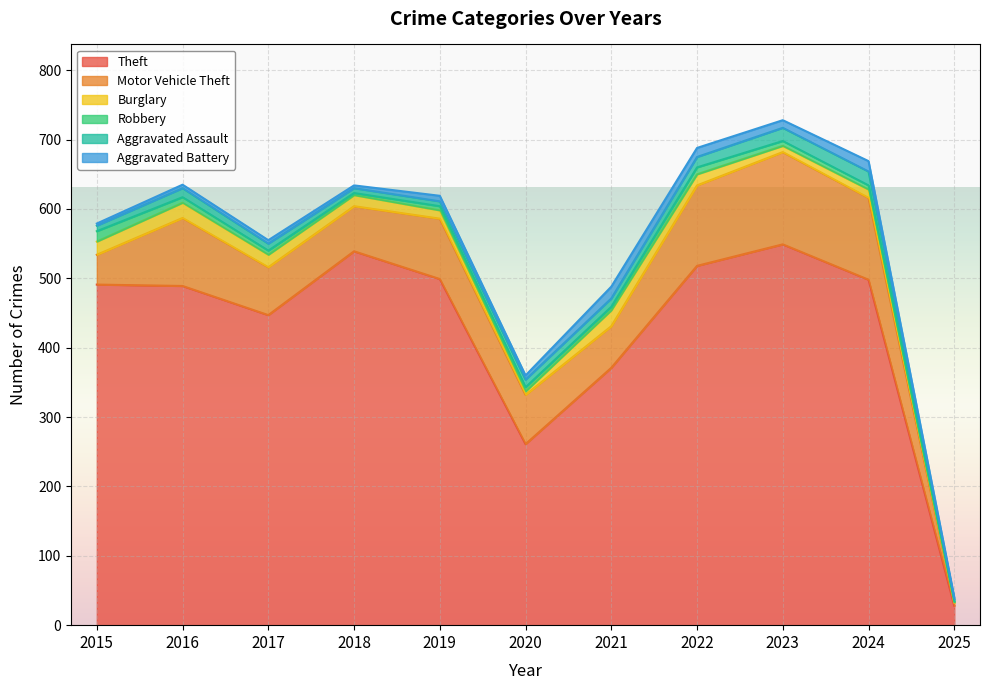

The value of Burglary at 2017 is 30. True or false?

False